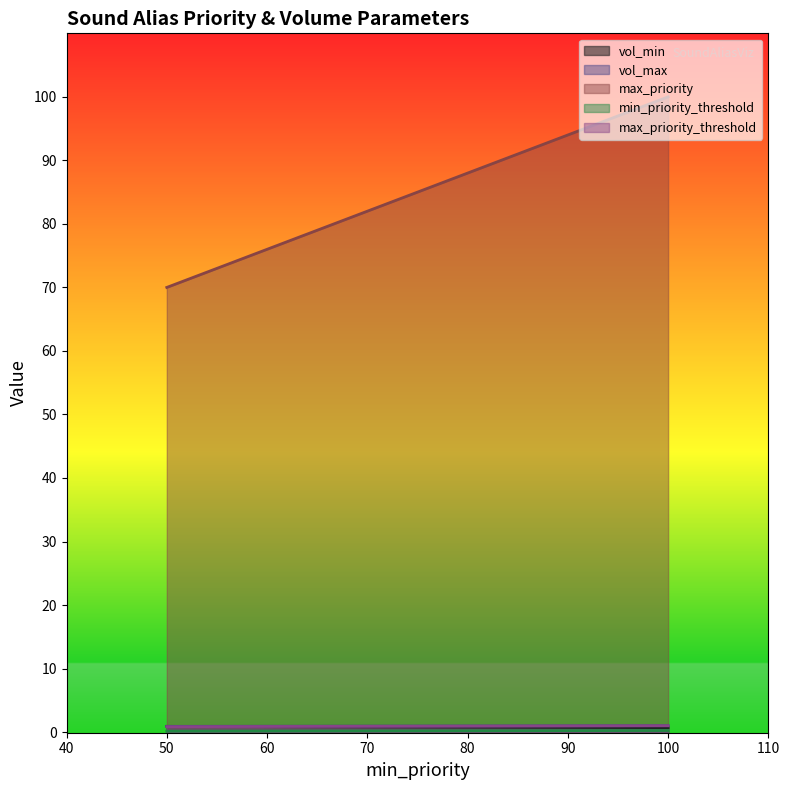

True or false: max_priority has a value of 117.4 at 50.

False